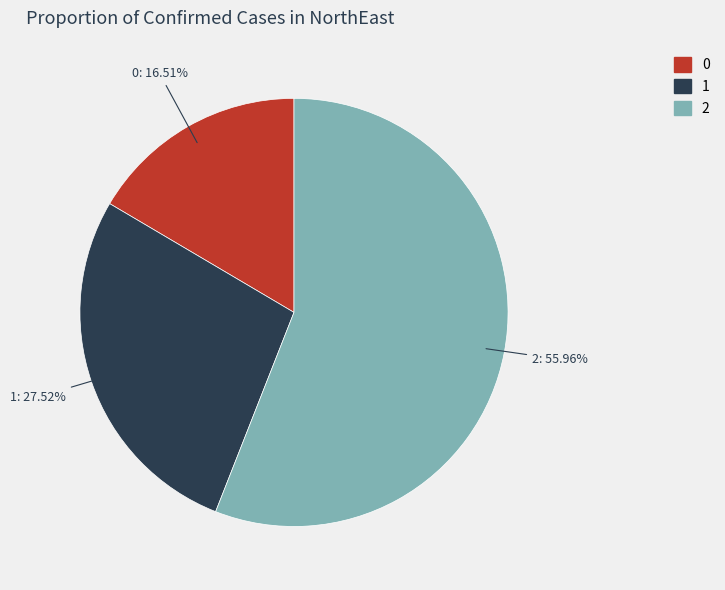

The 1 slice represents 28% of the pie. True or false?

True